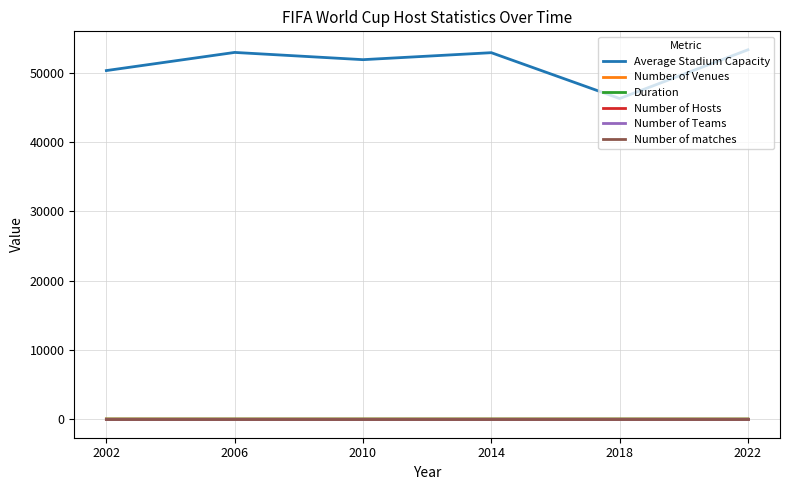

True or false: Average Stadium Capacity and Number of Venues cross at least once.

False